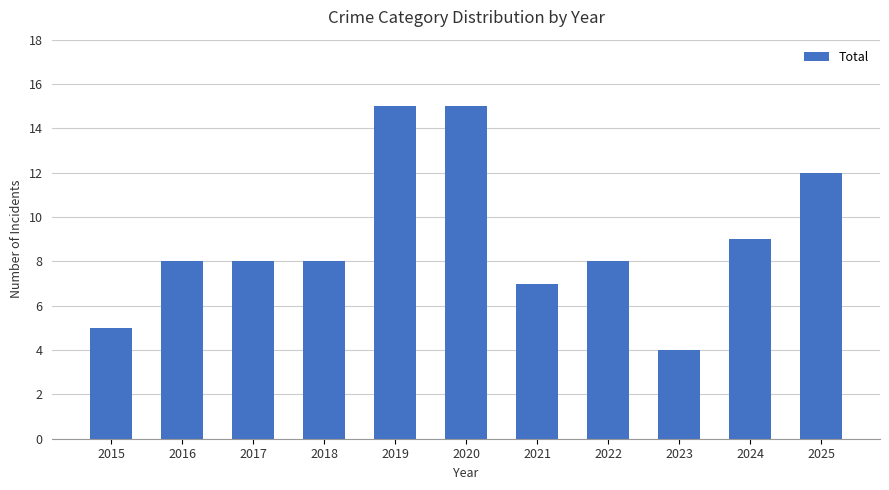

What is the maximum value shown in the chart?

15